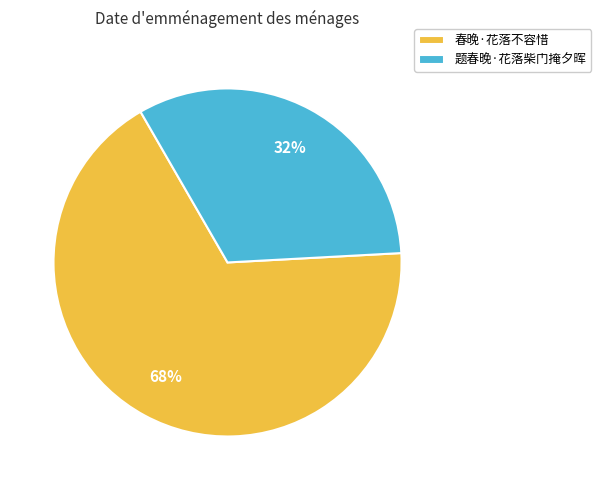

Combined, do 春晚·花落不容惜 and 题春晚·花落柴门掩夕晖 account for over 50%?

Yes